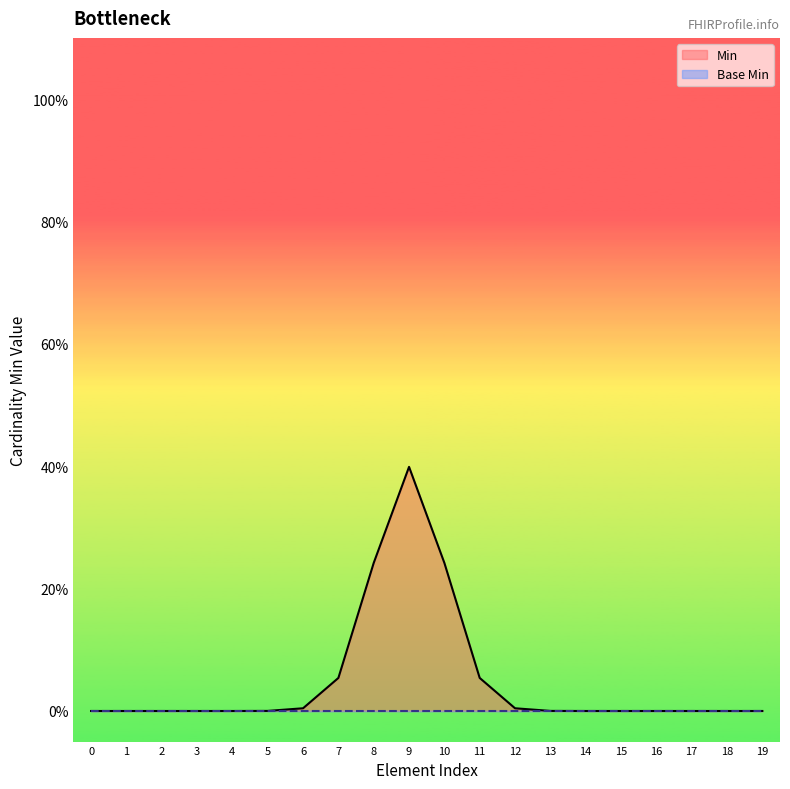

List the series in order of their peak value, highest first.

Min, Base Min